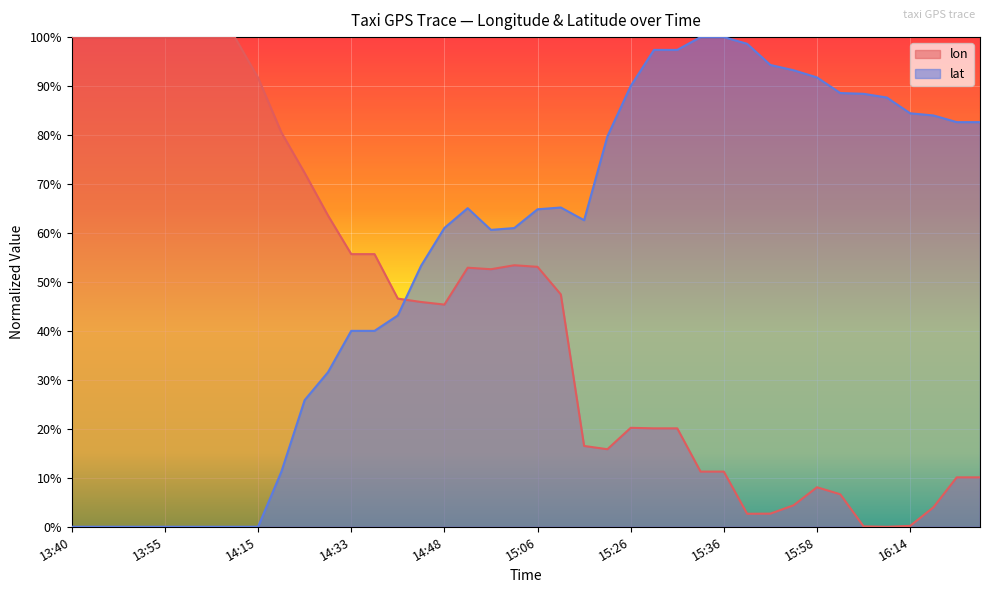

How many lines are shown in the chart?

2